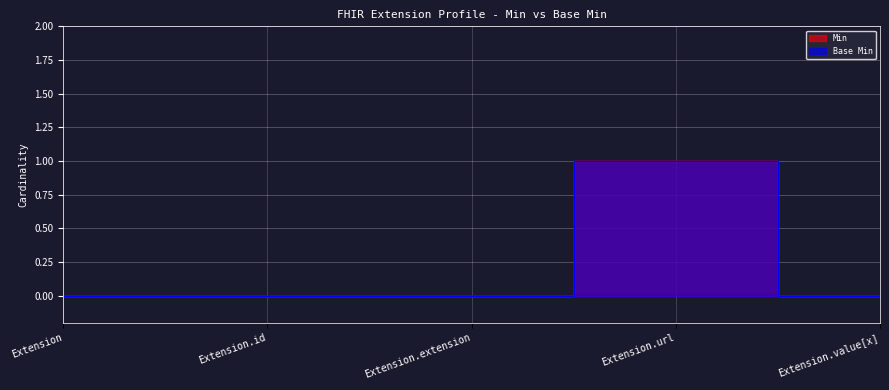

True or false: Base Min and Min intersect in this chart.

False